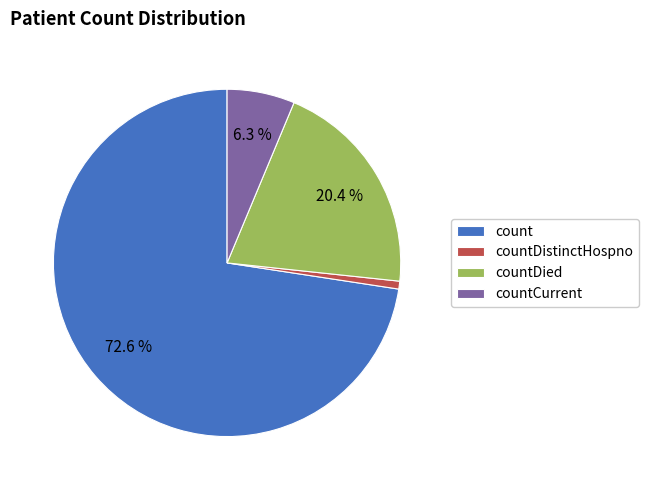

The countCurrent slice represents 19% of the pie. True or false?

False